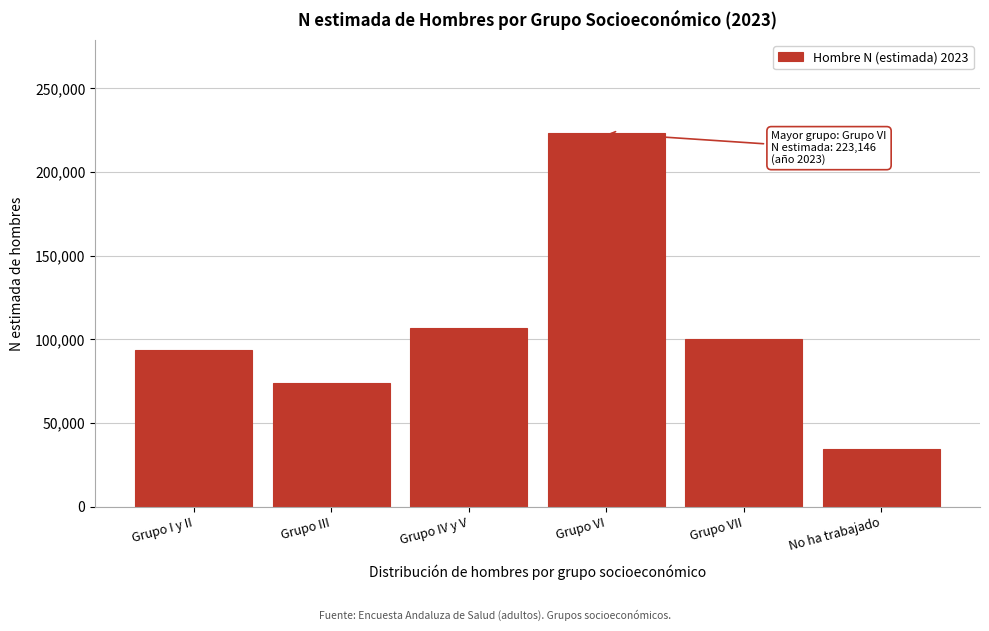

Reading left to right, what are all the values shown in this chart?

93938	74112	106751	223146	100286	34730